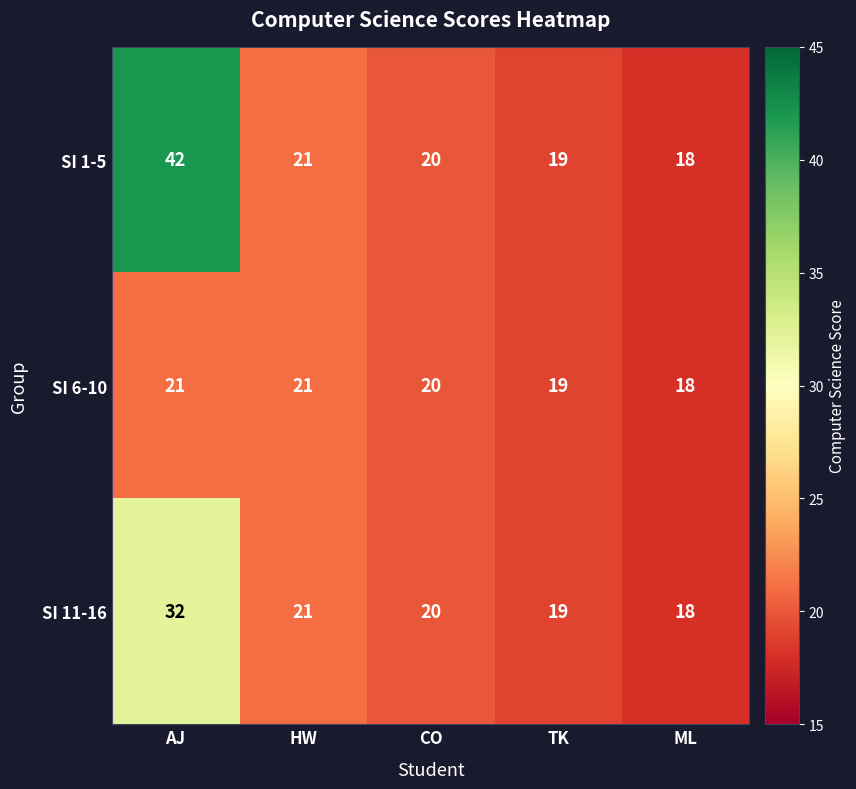

Which label corresponds to the largest value in the chart?

AJ